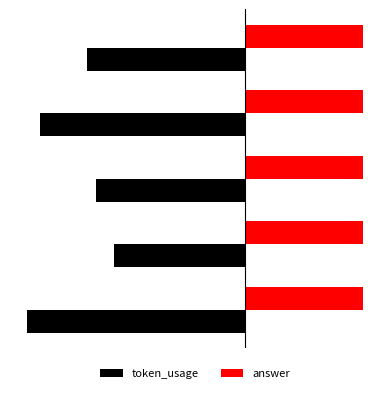

Rank the series by their maximum value, from lowest to highest.

token_usage, answer